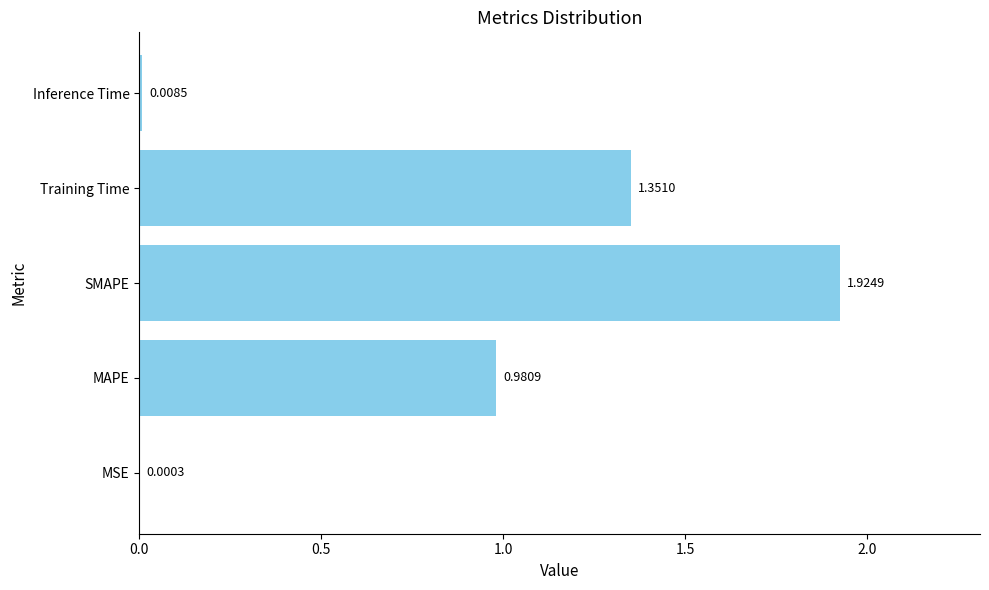

What is the change in value from SMAPE to Training Time?

-0.6